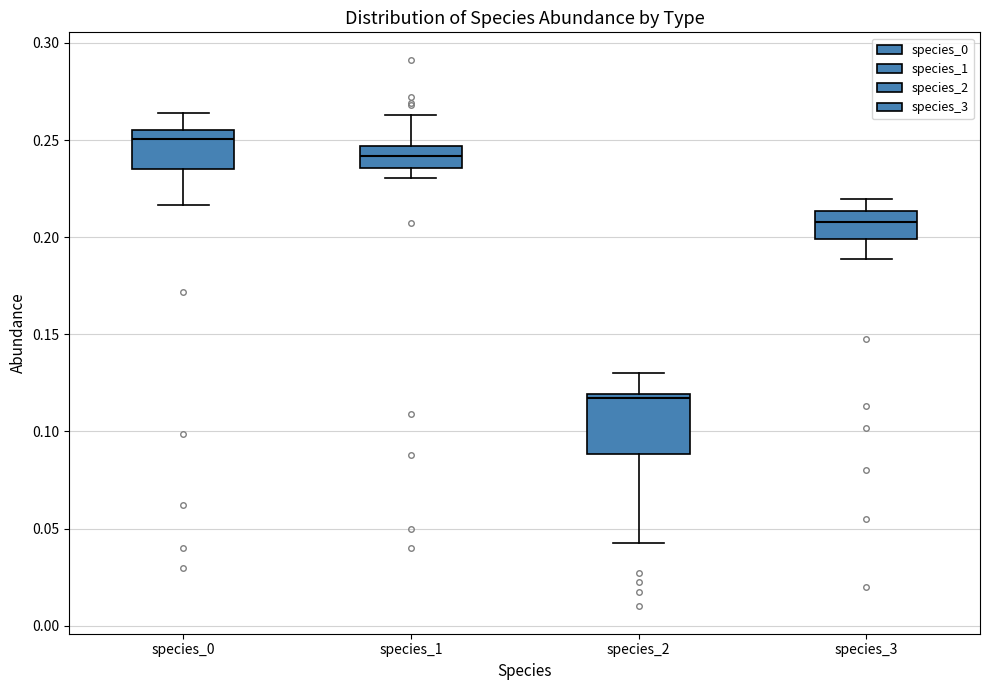

Which box has the lowest median line?

species_2